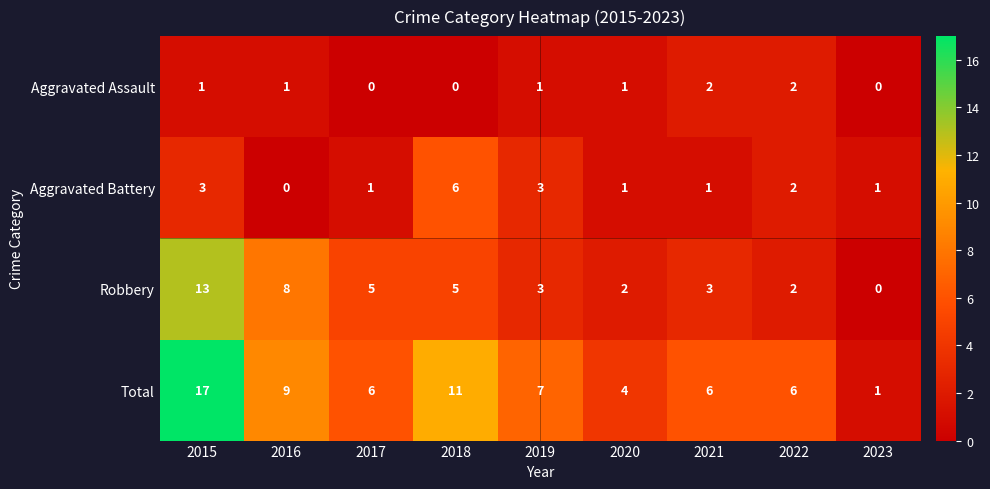

Rank the series by their maximum value, from highest to lowest.

Total, Robbery, Aggravated Battery, Aggravated Assault